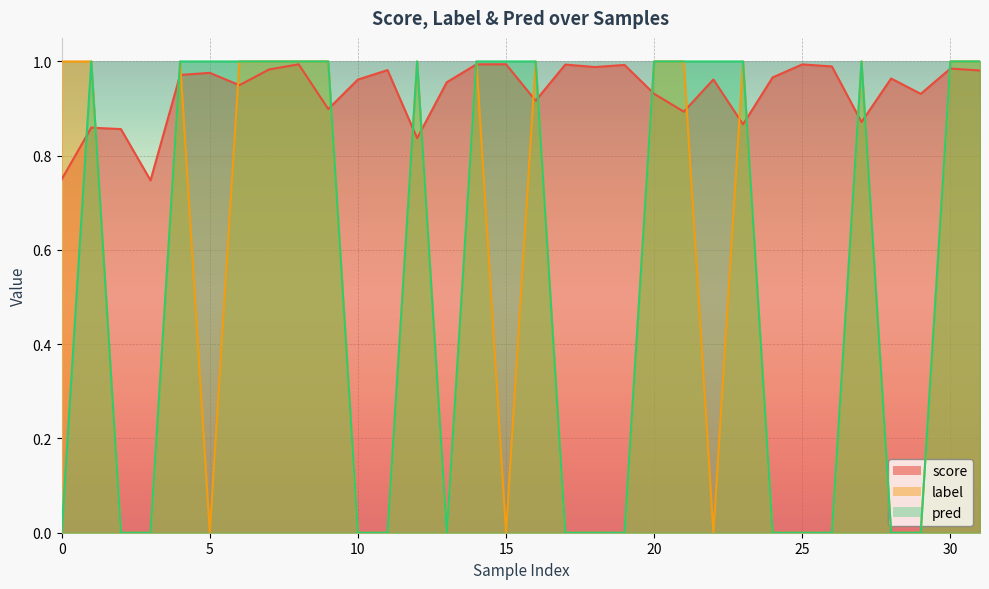

The value of pred at 12 is 1.0. True or false?

True